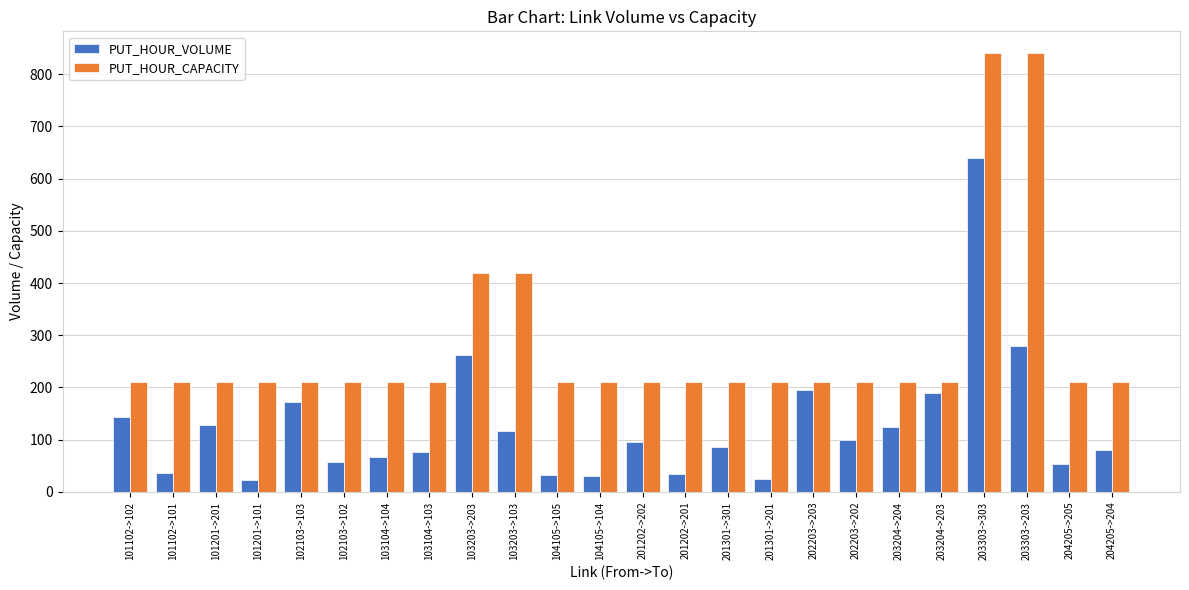

Which series has the widest spread of values?

PUT_HOUR_CAPACITY